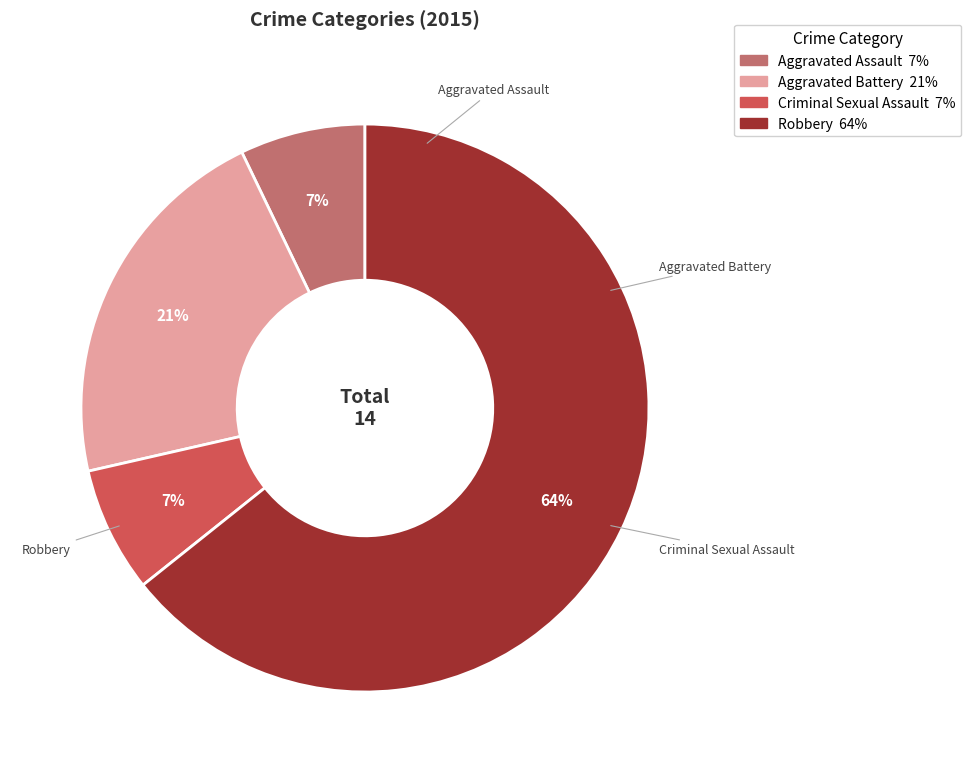

To the nearest percent, what percentage of the pie is Aggravated Battery?

21%